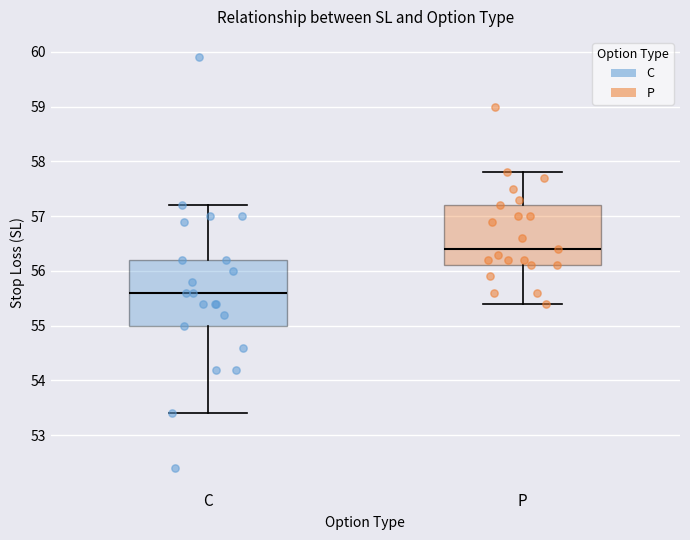

Reading left to right, transcribe this box plot: for each box, give where its median line is, the range the box spans, and where its two whiskers end, as read against the y-axis. The values are not printed on the chart, so give them approximately, as read against the axis.

C: median 55.6, box 55.0 to 56.2, whiskers 53.4 to 57.2
P: median 56.4, box 56.1 to 57.2, whiskers 55.4 to 57.8